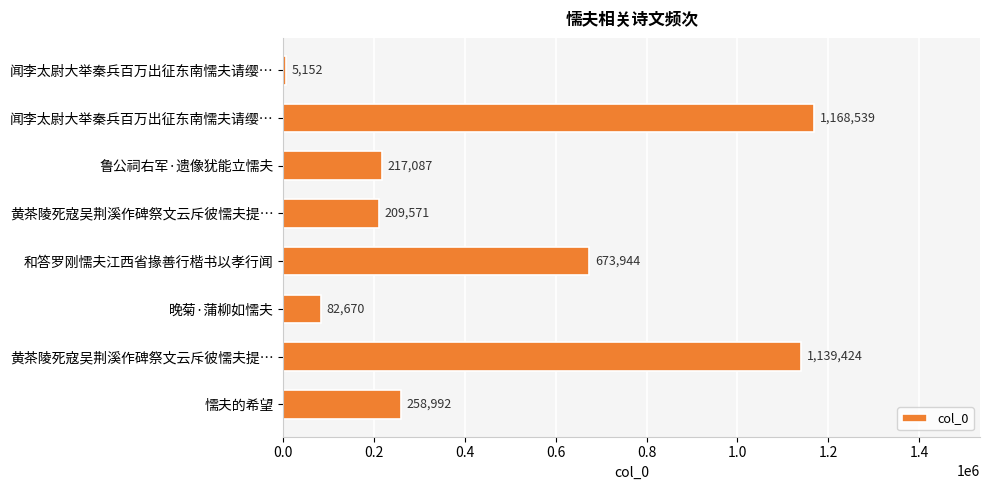

How many categories are shown in the chart?

8